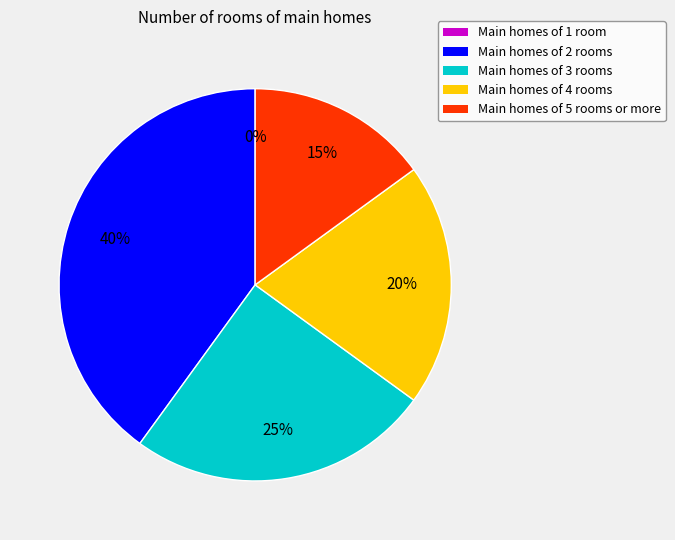

To the nearest percent, what is the difference between the largest and smallest slice percentages?

40%